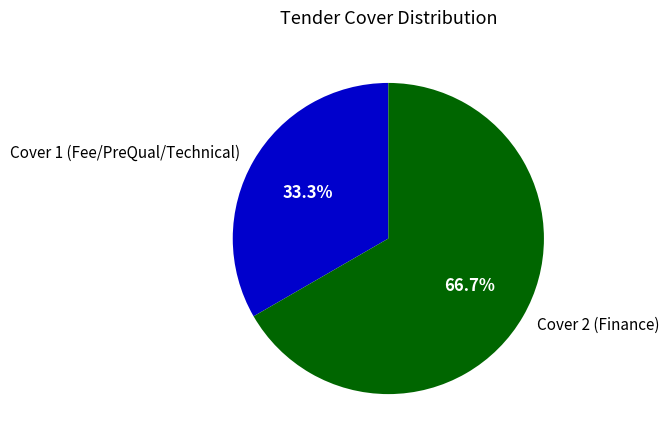

What is the ratio of the value at Cover 2 (Finance) to the value at Cover 1 (Fee/PreQual/Technical)?

2.0